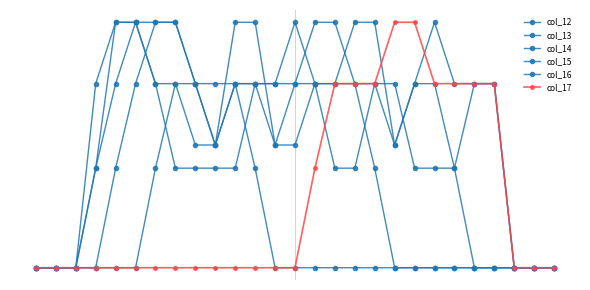

True or false: col_13 and col_12 cross at least once.

False